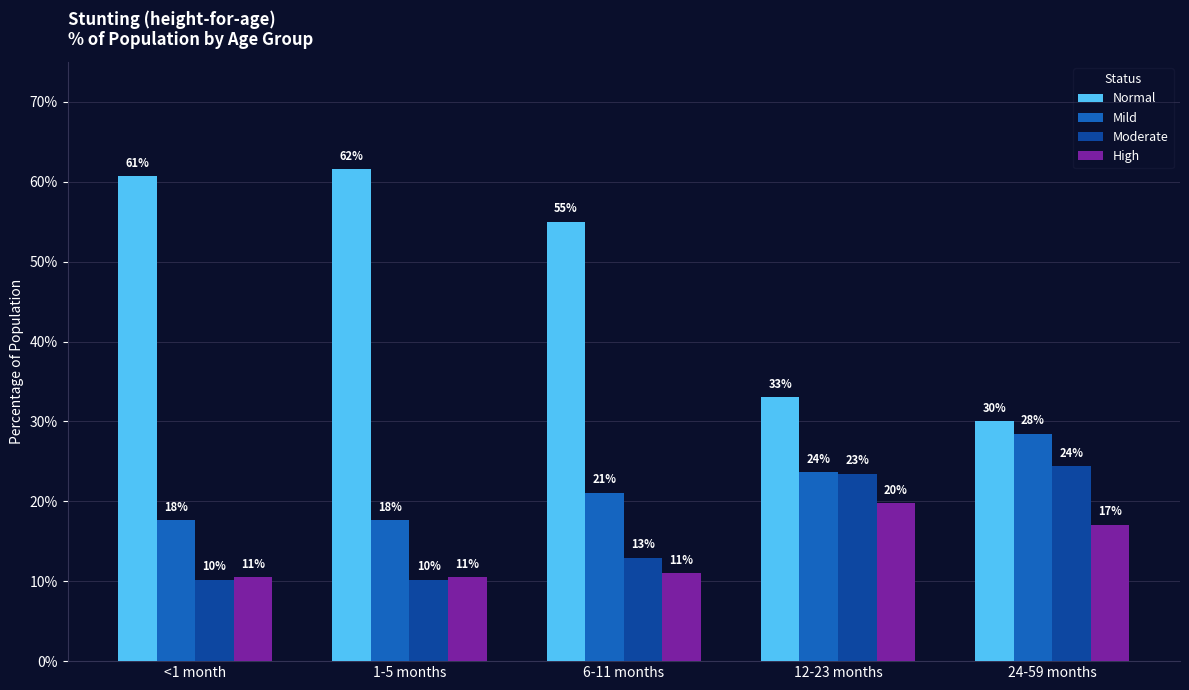

Does the chart contain stacked bars?

No